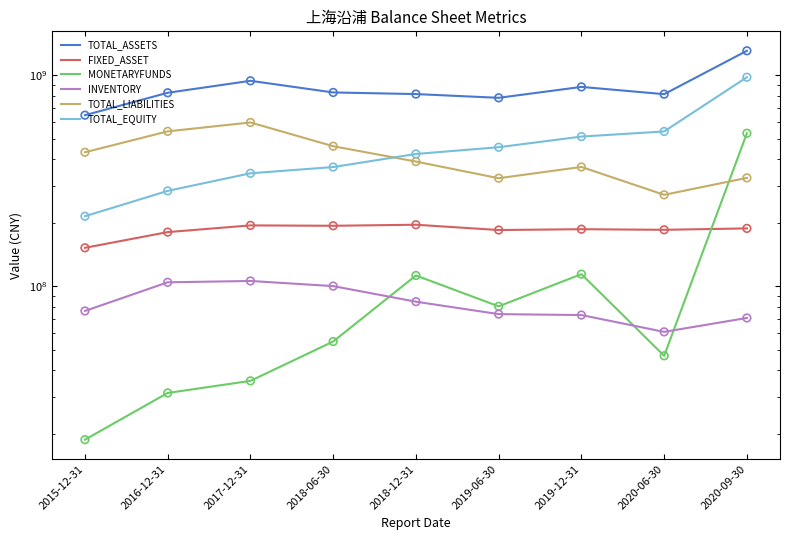

What is the total value across all series at 2017-12-31?

2216228154.4